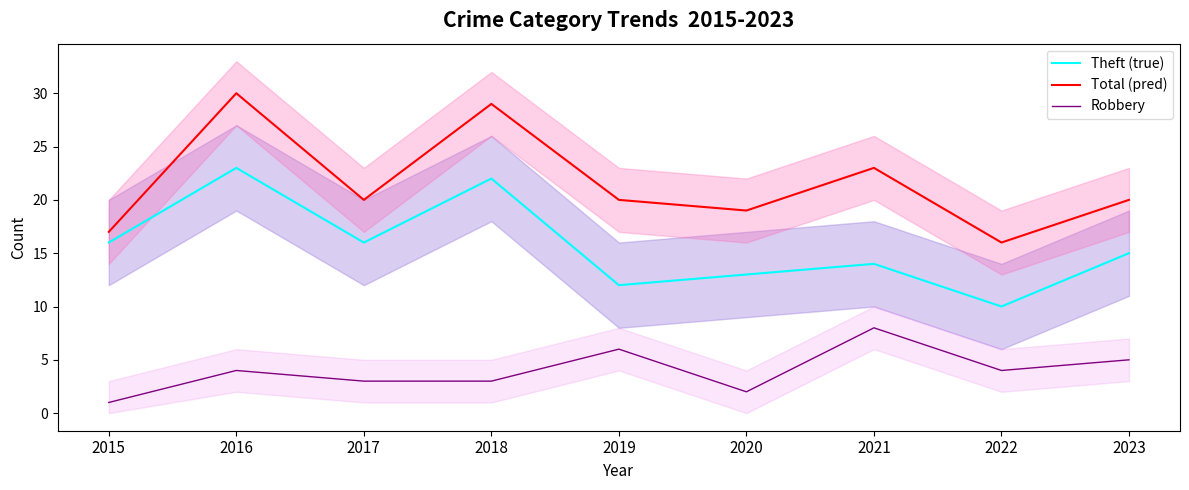

The Theft (true) series shows 18 at 2019. True or false?

False